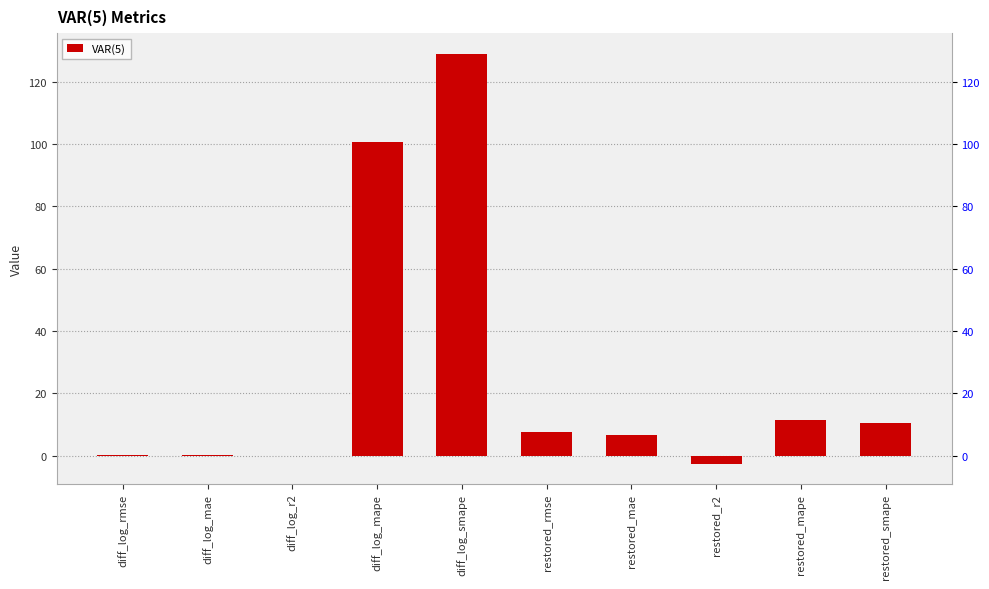

What is the difference between the second highest and second lowest values?

100.9